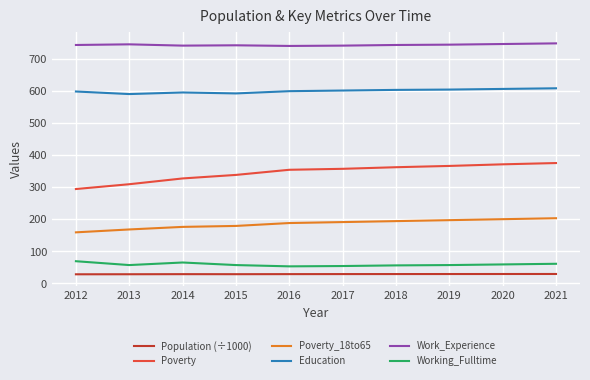

True or false: Population (÷1000) and Work_Experience intersect in this chart.

False